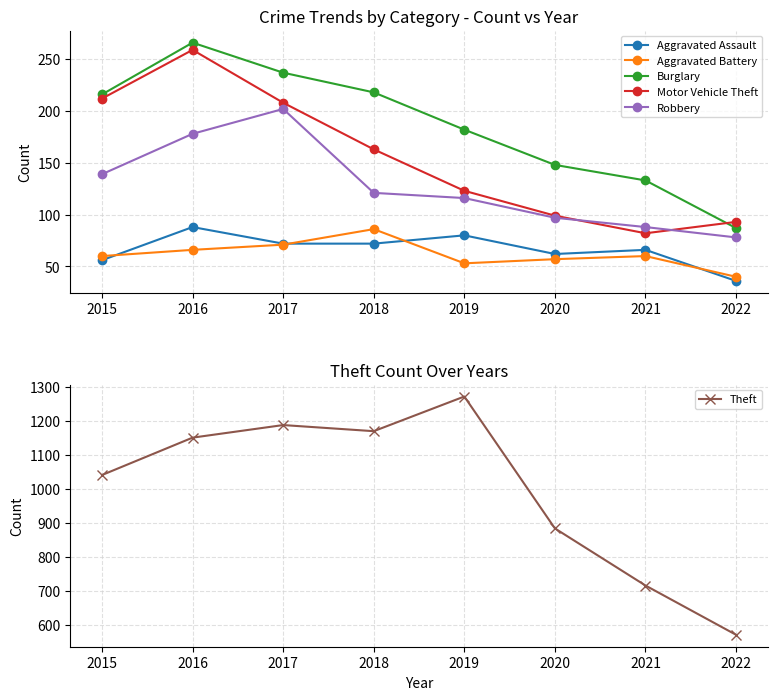

The value of Motor Vehicle Theft at 2015 is 212. True or false?

True